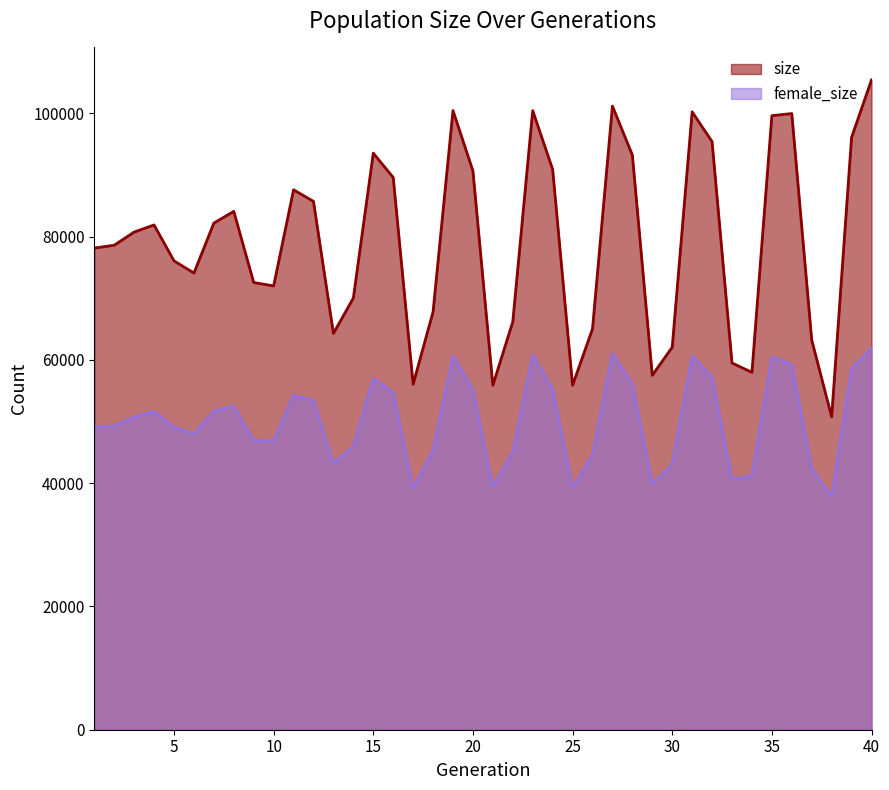

Does the chart have visible grid lines?

No